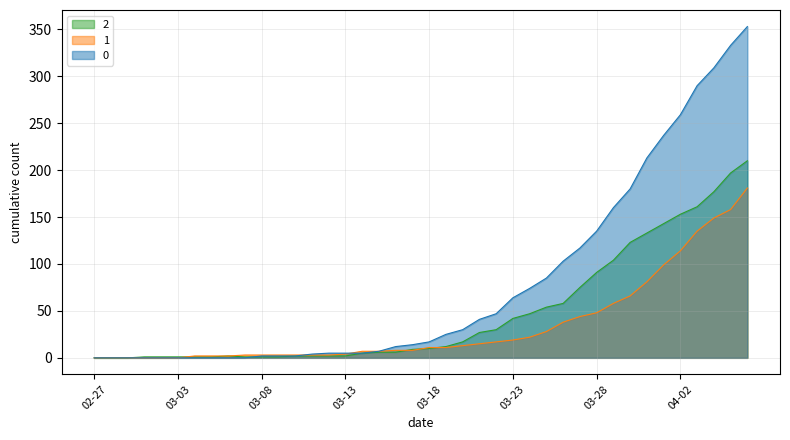

What is the highest value of the 0 series?

353